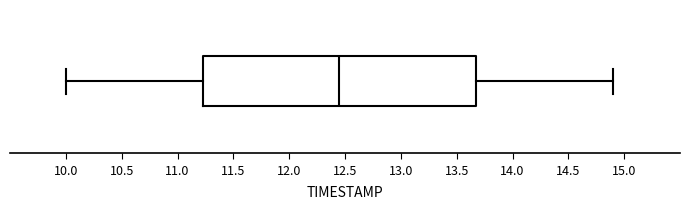

Read this box plot against the x-axis: the position of the median line, the range covered by the box, and the ends of both whiskers. The values are not printed on the chart, so give them approximately, as read against the axis.

median 12.45, box 11.25 to 13.70, whiskers 10.00 to 14.90